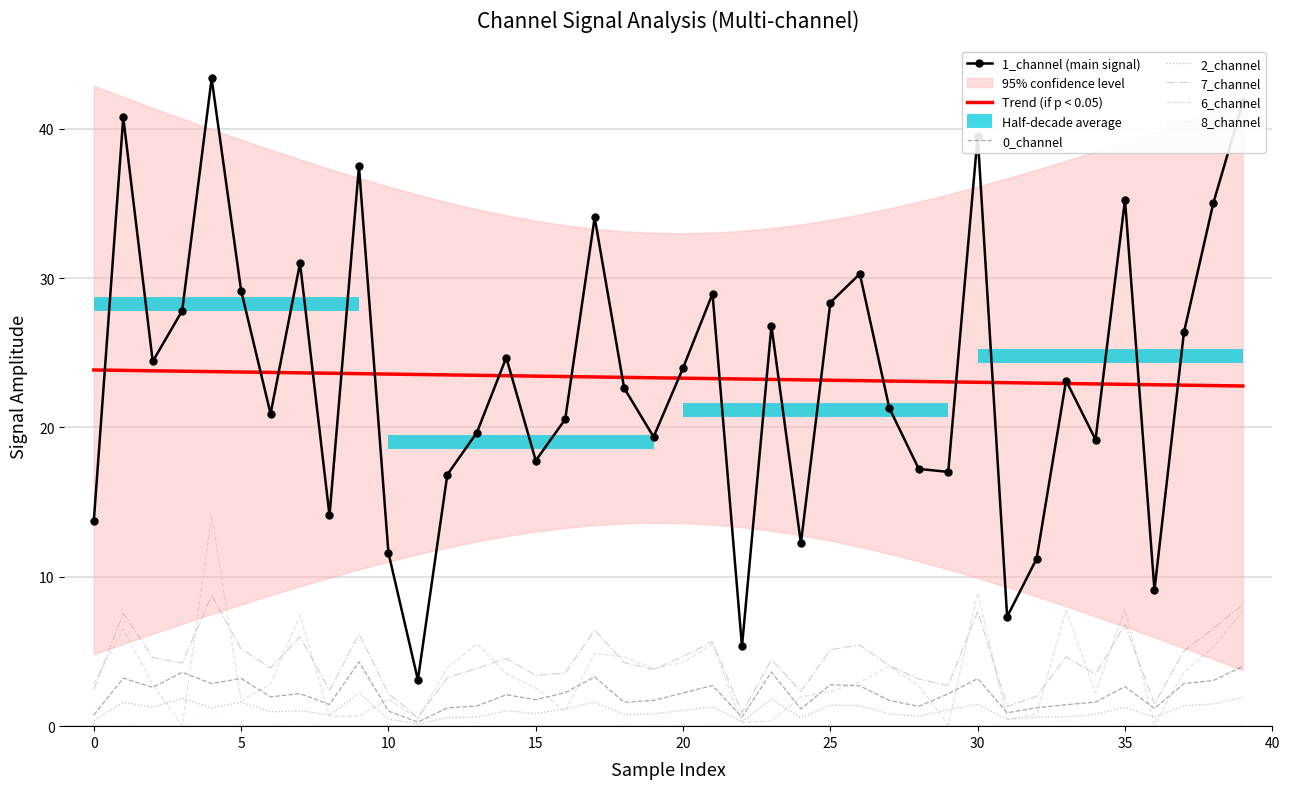

True or false: 0_channel and 7_channel cross at least once.

False